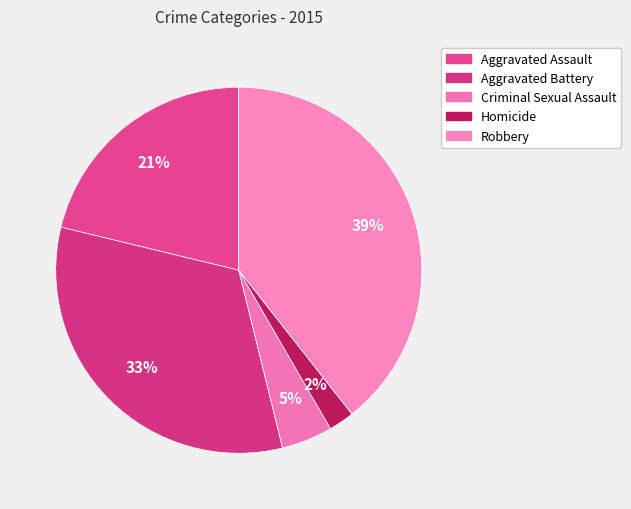

To the nearest percent, what percentage of the pie is Aggravated Assault?

21%